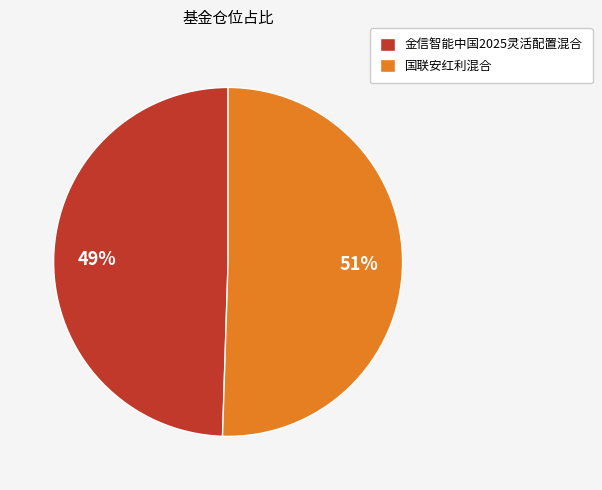

Do 金信智能中国2025灵活配置混合 and 国联安红利混合 together represent more than half of the pie?

Yes